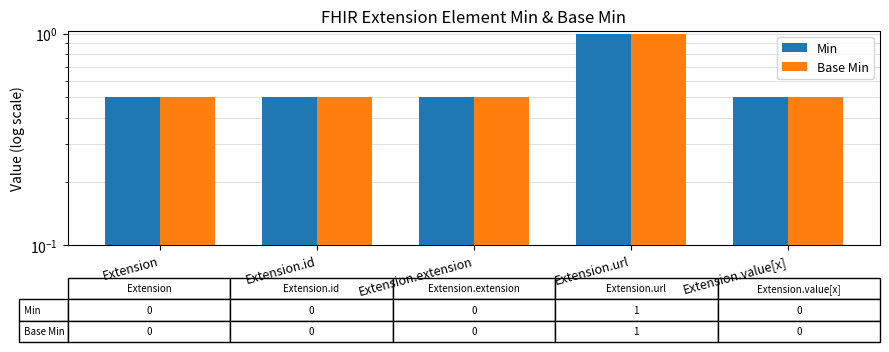

Are the bars grouped side by side (vs. stacked)?

Yes